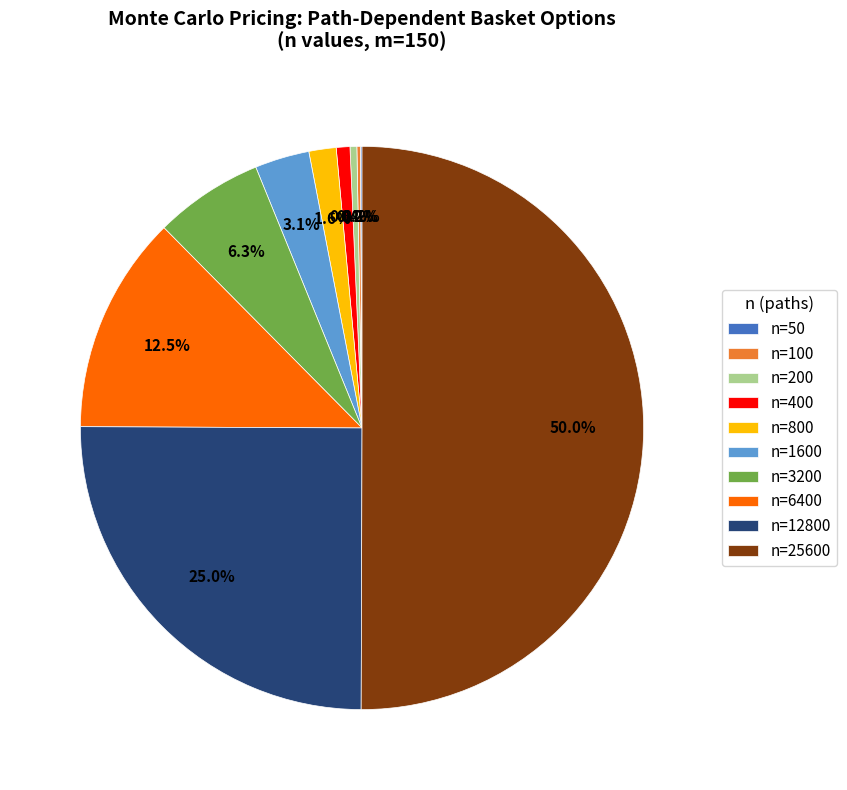

To the nearest percent, what is the difference between the n=1600 and n=800 slice percentages?

2%